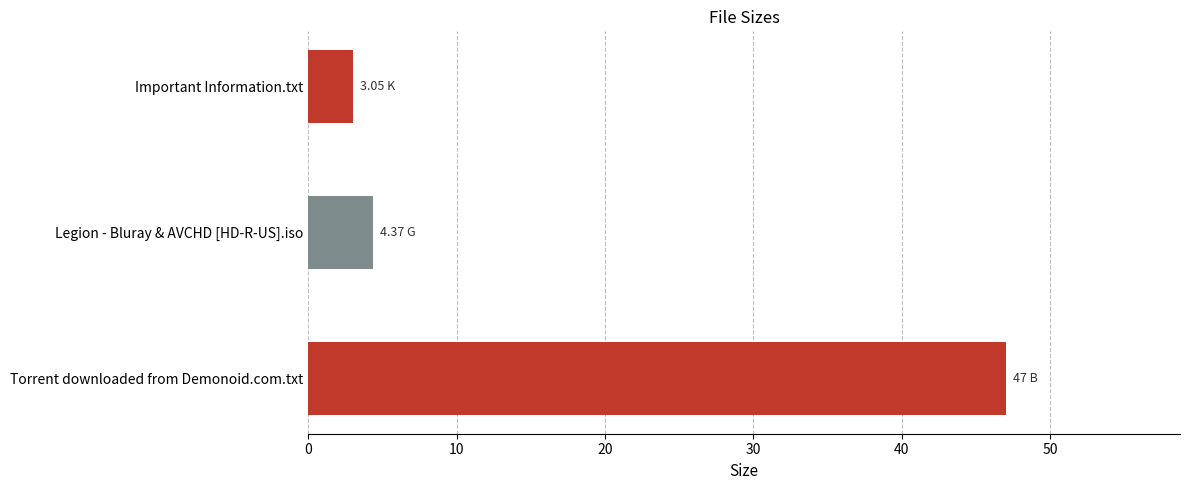

At which label is the value closest to 25?

Legion - Bluray & AVCHD [HD-R-US].iso